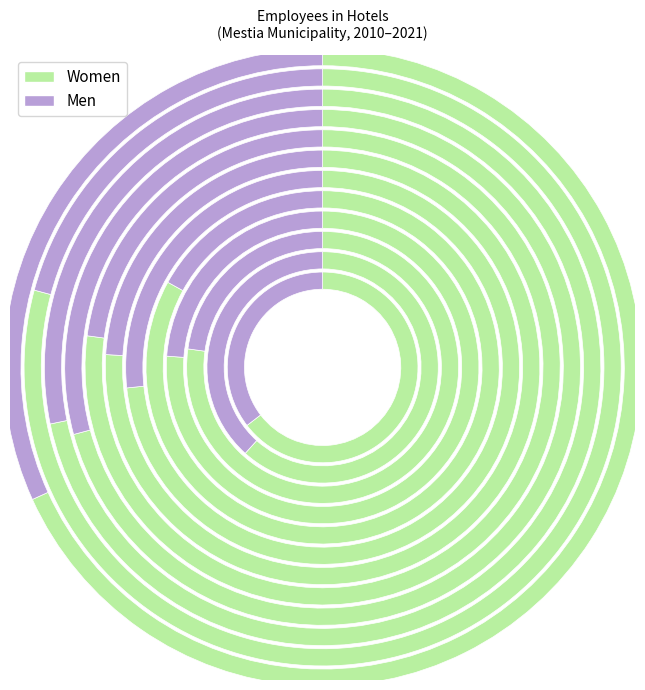

How many segments does this pie chart have?

12